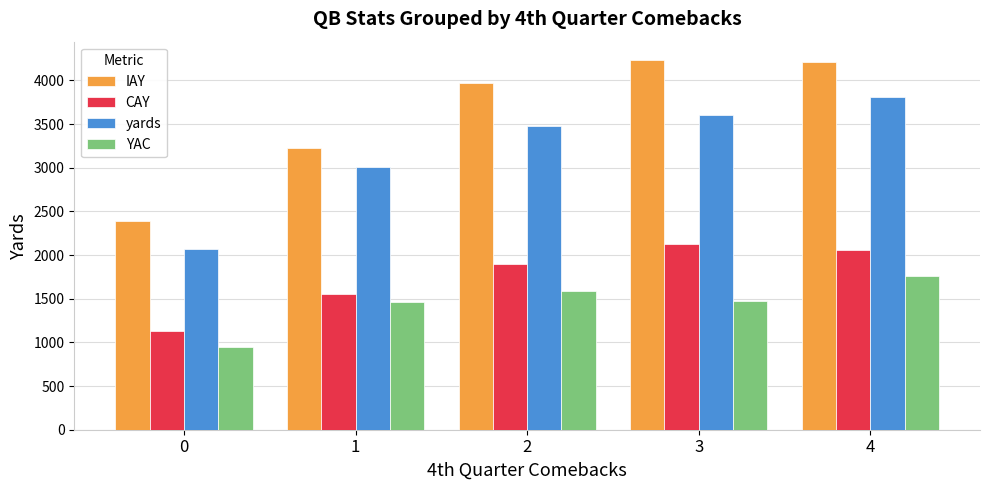

Is it true that yards equals 1472.8 at 2?

False